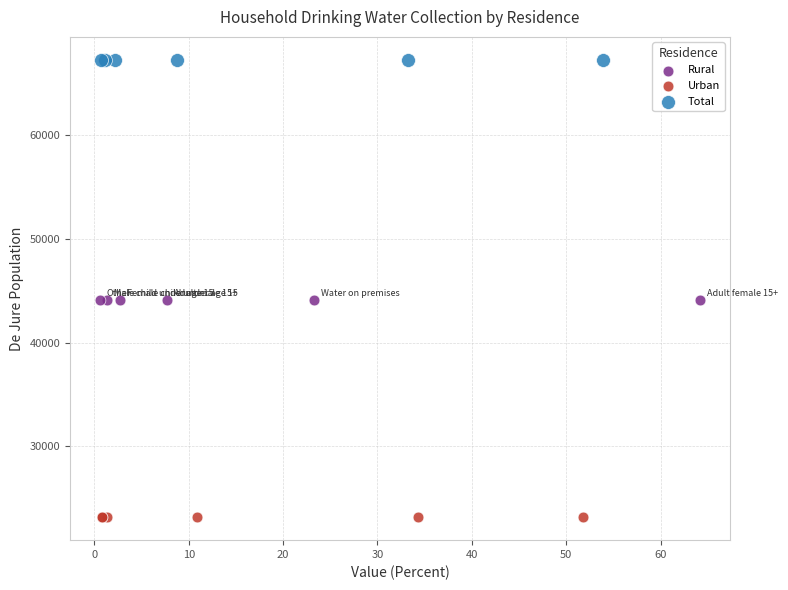

What are all the series names shown in the legend?

Rural, Urban, Total